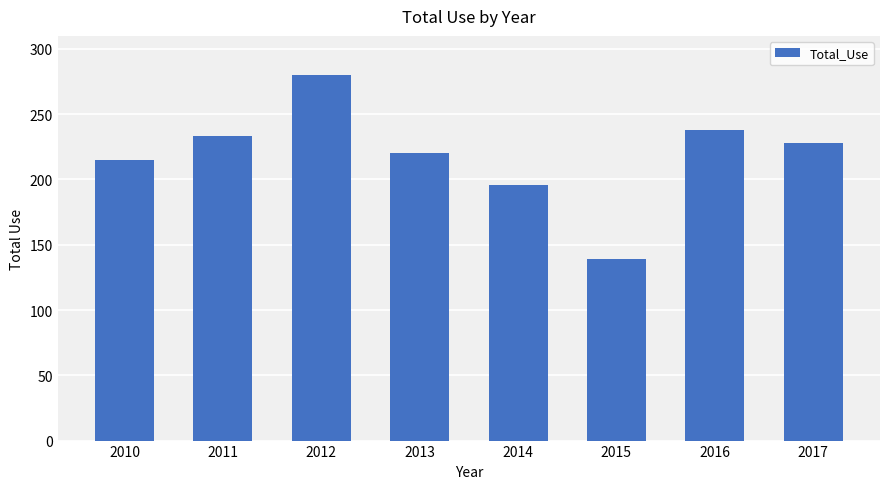

Count the number of data series in this chart.

1